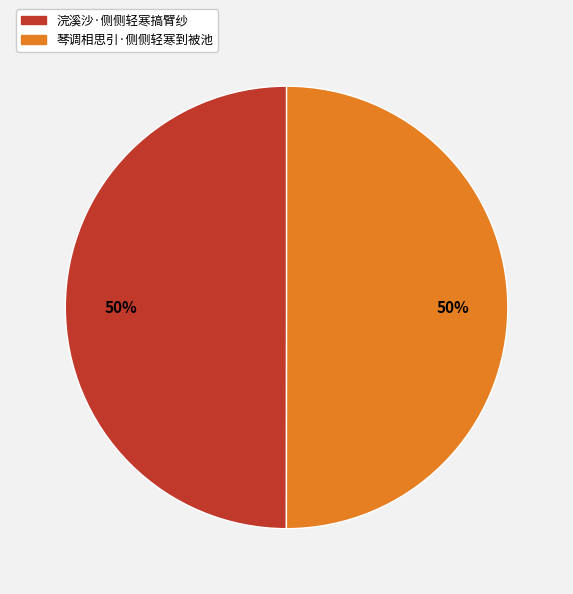

How many slices are in this pie chart?

2